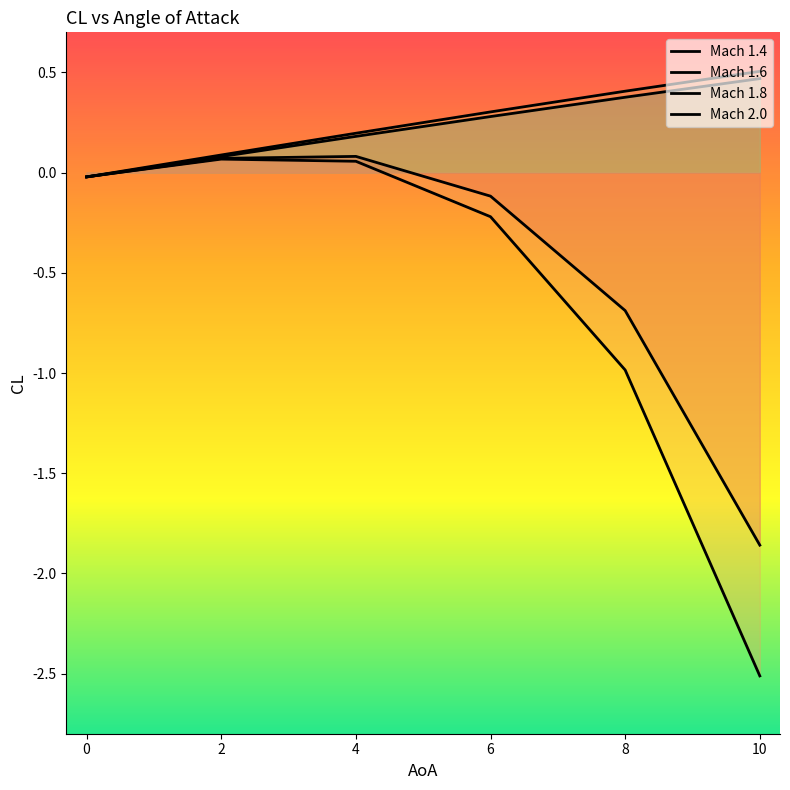

The value of Mach 2.0 at 10 is -3.3. True or false?

False